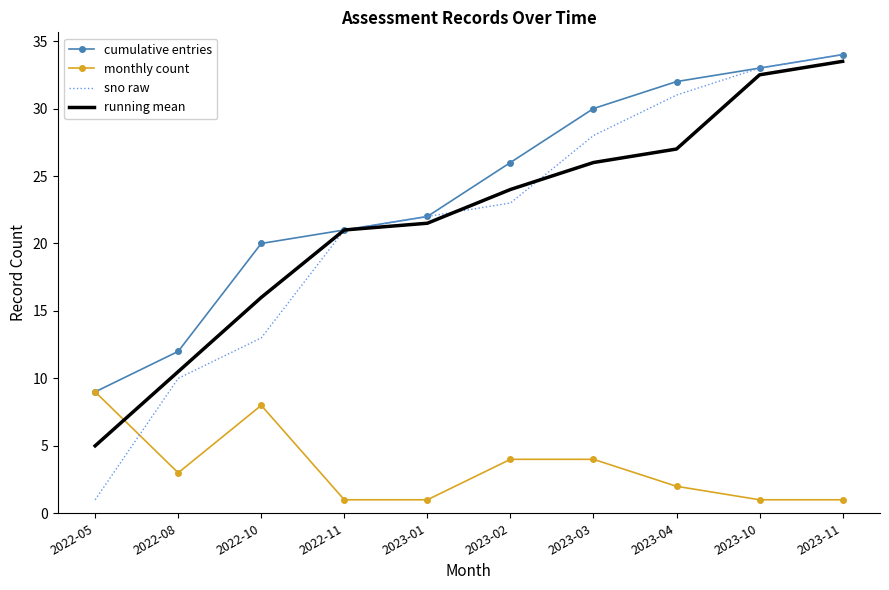

Which series has the largest range (max minus min)?

sno raw